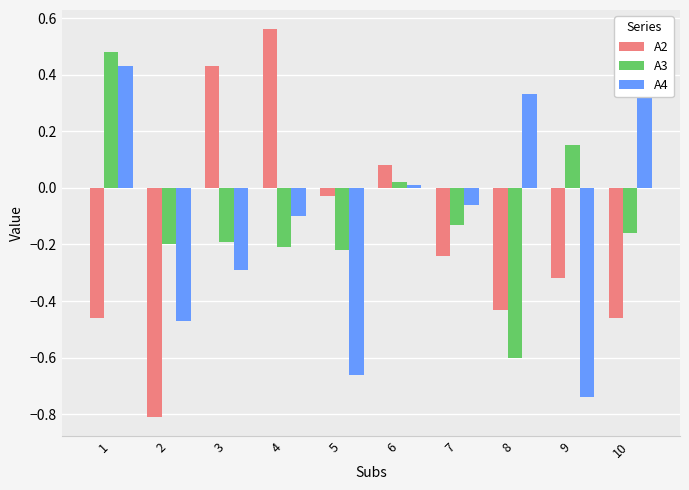

What is the lowest value of the A4 series?

-0.7